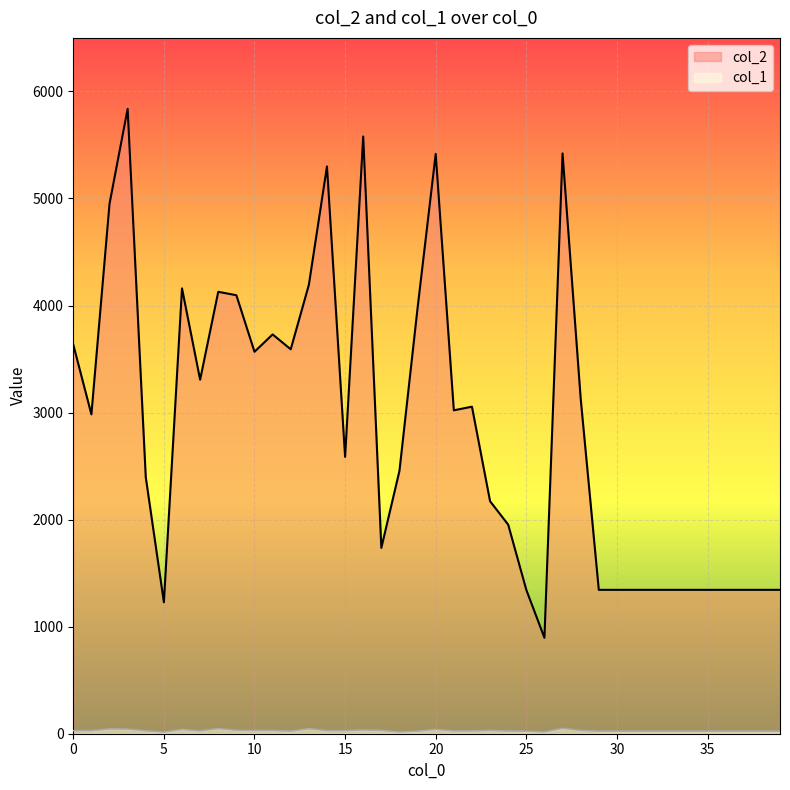

True or false: col_2 and col_1 cross at least once.

False